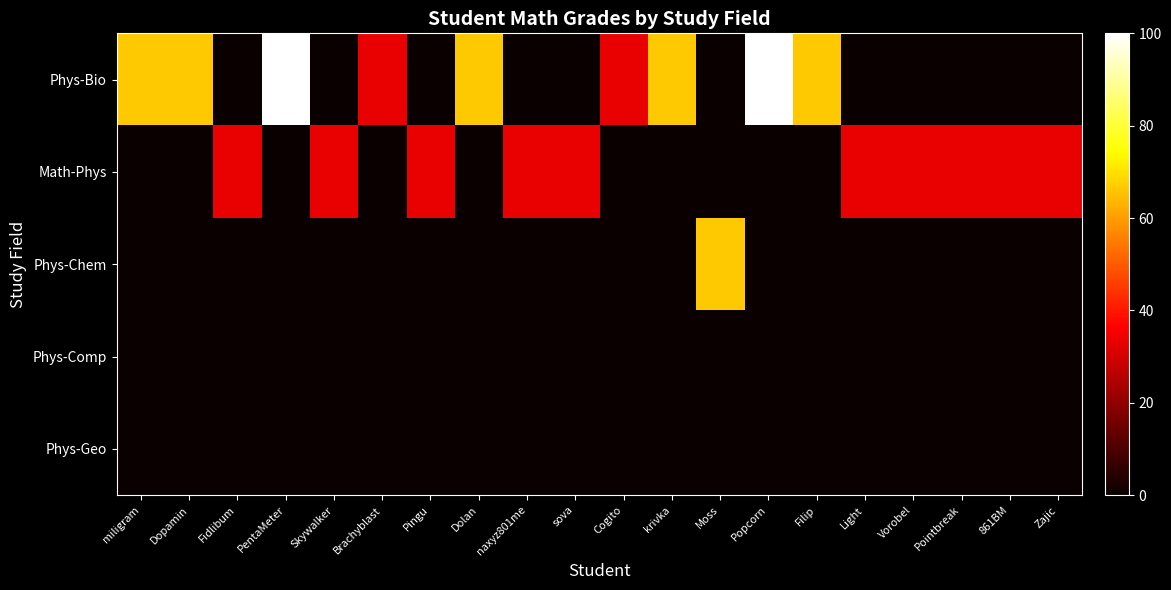

Reading left to right, what are all the values shown in this chart?

Phys-Bio: miligram=66.7	Dopamin=66.7	Fidlibum=0.0	PentaMeter=100.0	Skywalker=0.0	Brachyblast=33.3	Pingu=0.0	Dolan=66.7	naxyz801me=0.0	sova=0.0	Cogito=33.3	krivka=66.7	Moss=0.0	Popcorn=100.0	Filip=66.7	Light=0.0	Vorobel=0.0	Pointbreak=0.0	861BM=0.0	Zajic=0.0
Math-Phys: miligram=0.0	Dopamin=0.0	Fidlibum=33.3	PentaMeter=0.0	Skywalker=33.3	Brachyblast=0.0	Pingu=33.3	Dolan=0.0	naxyz801me=33.3	sova=33.3	Cogito=0.0	krivka=0.0	Moss=0.0	Popcorn=0.0	Filip=0.0	Light=33.3	Vorobel=33.3	Pointbreak=33.3	861BM=33.3	Zajic=33.3
Phys-Chem: miligram=0.0	Dopamin=0.0	Fidlibum=0.0	PentaMeter=0.0	Skywalker=0.0	Brachyblast=0.0	Pingu=0.0	Dolan=0.0	naxyz801me=0.0	sova=0.0	Cogito=0.0	krivka=0.0	Moss=66.7	Popcorn=0.0	Filip=0.0	Light=0.0	Vorobel=0.0	Pointbreak=0.0	861BM=0.0	Zajic=0.0
Phys-Comp: miligram=0.0	Dopamin=0.0	Fidlibum=0.0	PentaMeter=0.0	Skywalker=0.0	Brachyblast=0.0	Pingu=0.0	Dolan=0.0	naxyz801me=0.0	sova=0.0	Cogito=0.0	krivka=0.0	Moss=0.0	Popcorn=0.0	Filip=0.0	Light=0.0	Vorobel=0.0	Pointbreak=0.0	861BM=0.0	Zajic=0.0
Phys-Geo: miligram=0.0	Dopamin=0.0	Fidlibum=0.0	PentaMeter=0.0	Skywalker=0.0	Brachyblast=0.0	Pingu=0.0	Dolan=0.0	naxyz801me=0.0	sova=0.0	Cogito=0.0	krivka=0.0	Moss=0.0	Popcorn=0.0	Filip=0.0	Light=0.0	Vorobel=0.0	Pointbreak=0.0	861BM=0.0	Zajic=0.0